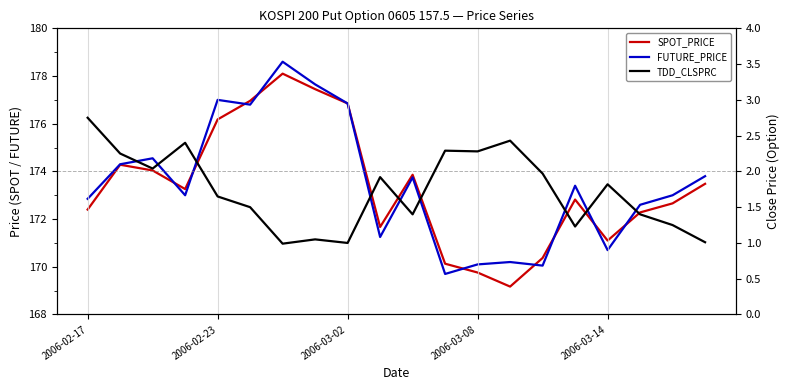

At 13, list the series in order from smallest to largest.

TDD_CLSPRC, SPOT_PRICE, FUTURE_PRICE